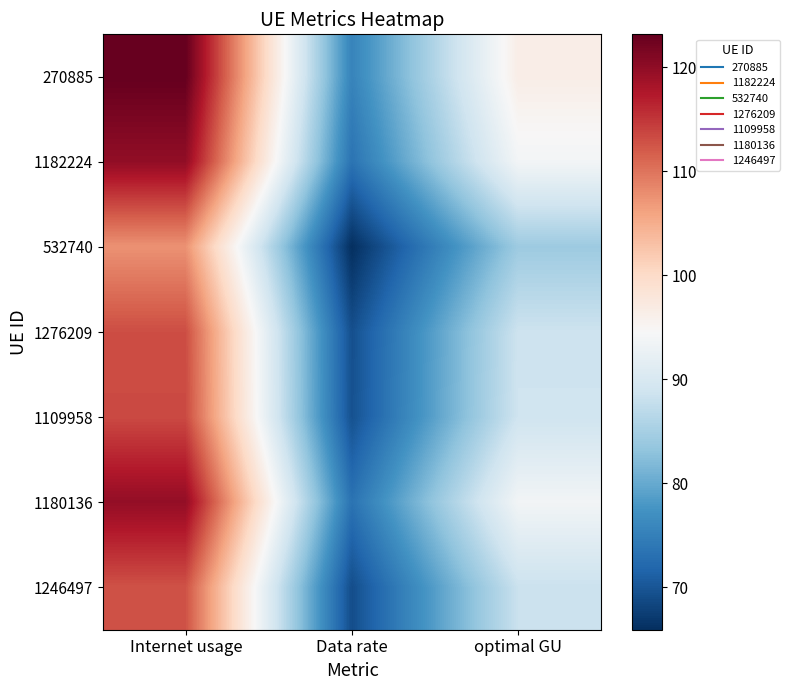

Reading right to left, transcribe all the data shown in this chart.

270885: optimal GU=96.4	Data rate=75.5	Internet usage=123.2
1182224: optimal GU=93.8	Data rate=73.4	Internet usage=119.8
532740: optimal GU=84.2	Data rate=65.9	Internet usage=107.5
1276209: optimal GU=88.6	Data rate=69.3	Internet usage=113.1
1109958: optimal GU=88.8	Data rate=69.5	Internet usage=113.4
1180136: optimal GU=93.7	Data rate=73.4	Internet usage=119.7
1246497: optimal GU=88.3	Data rate=69.1	Internet usage=112.7